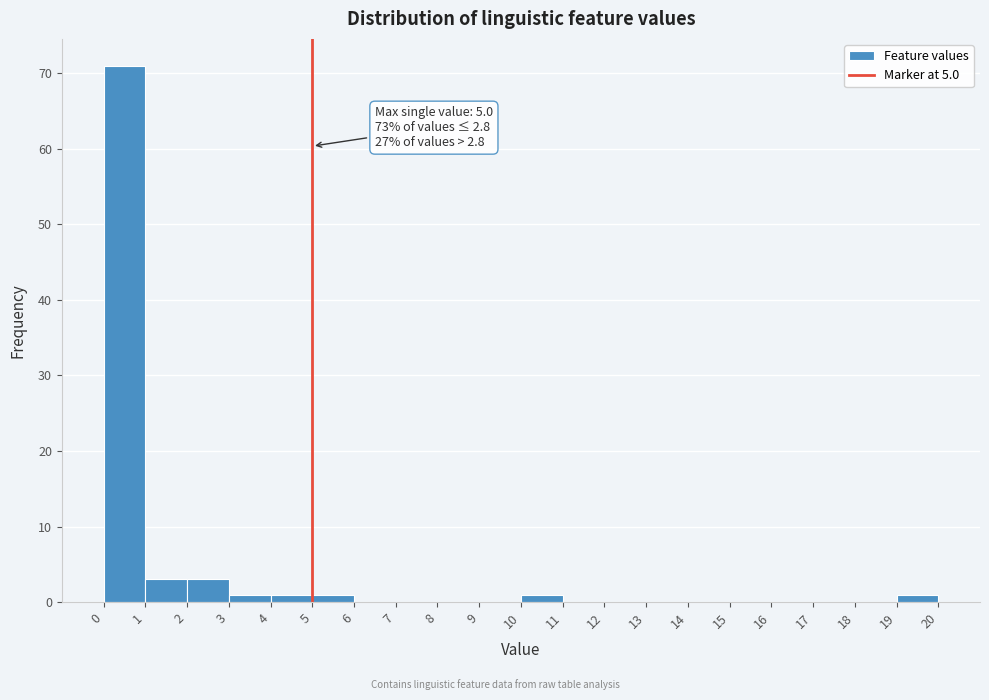

Which range on the x-axis has the tallest bar?

0 to 1